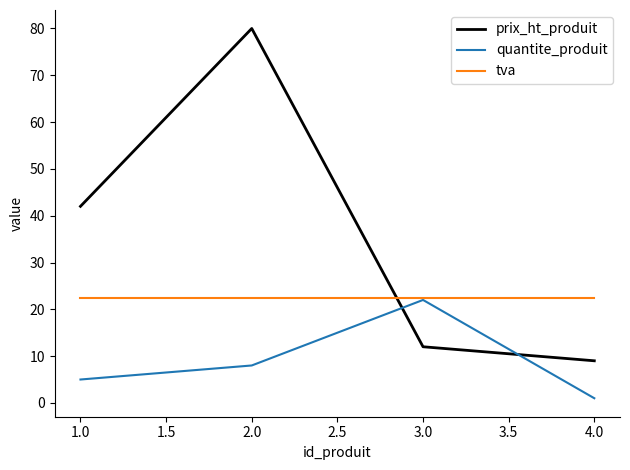

What position from the right is 2.0?

3